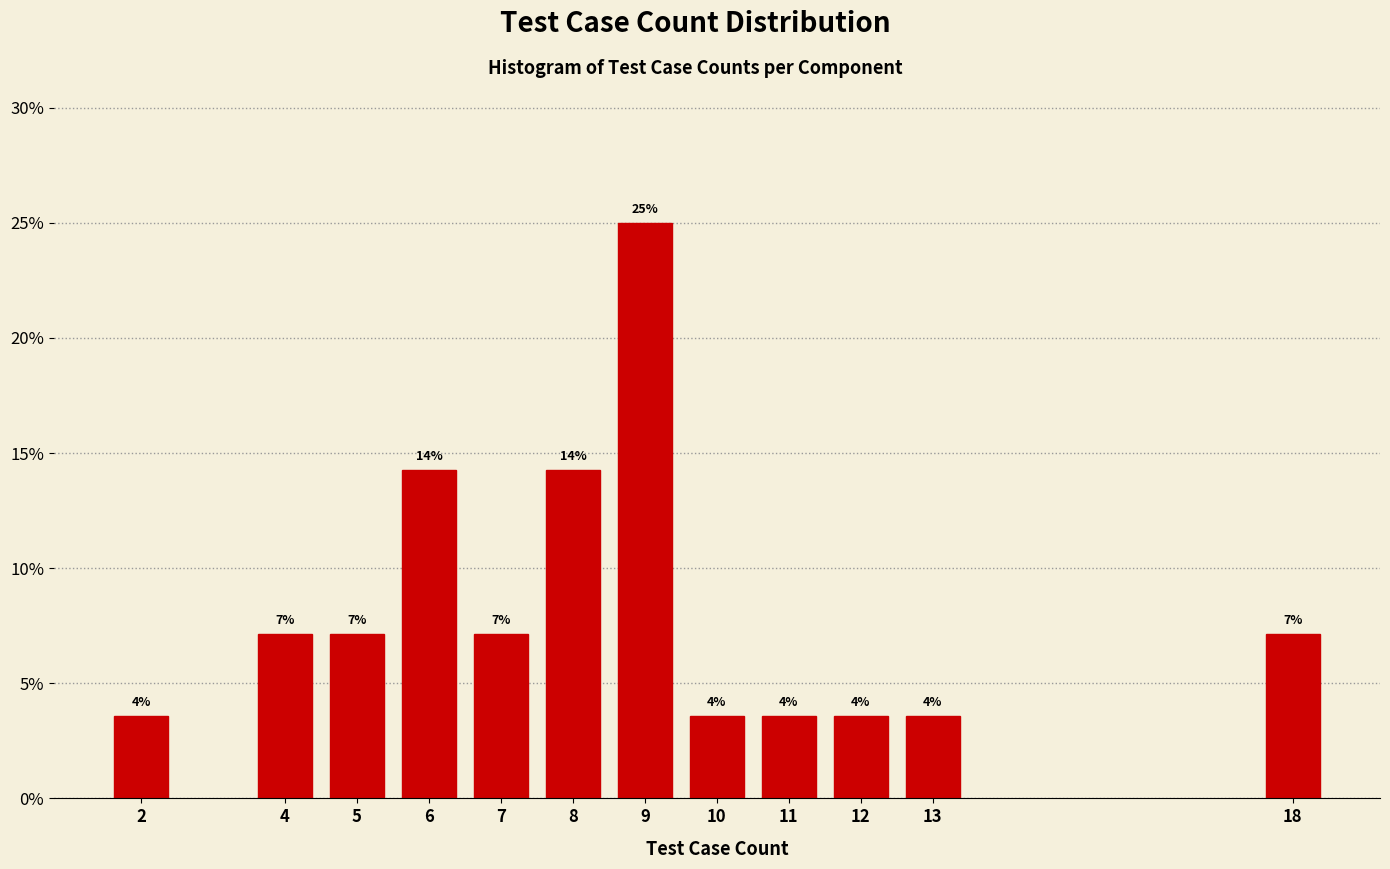

How many bars are there in total?

12